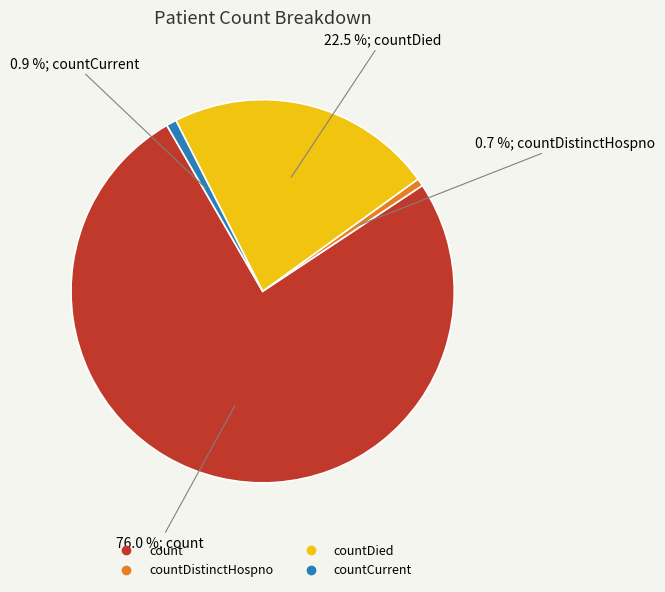

To the nearest percent, what is the difference between the largest and smallest slice percentages?

75%